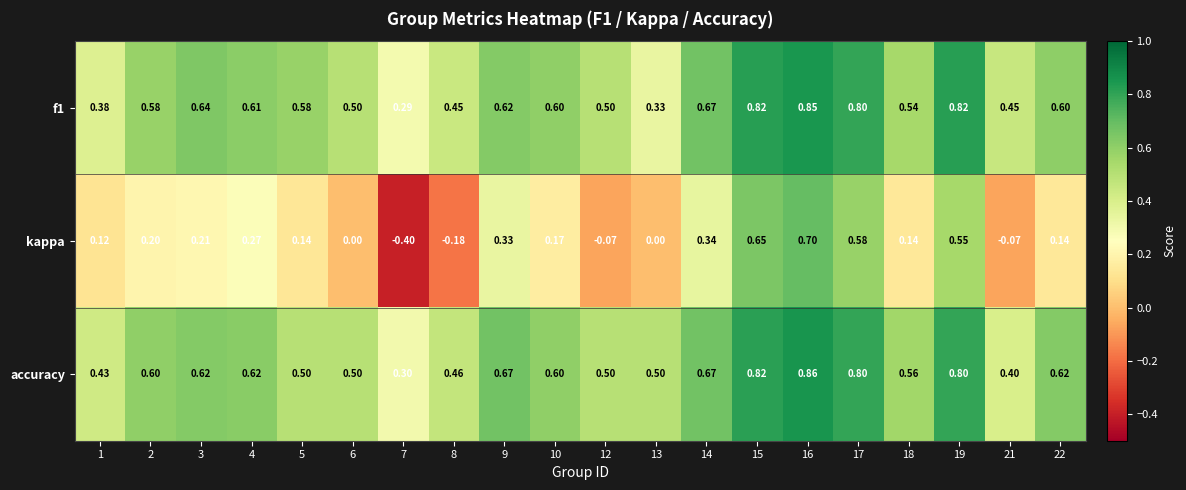

How many series are shown in this chart?

3